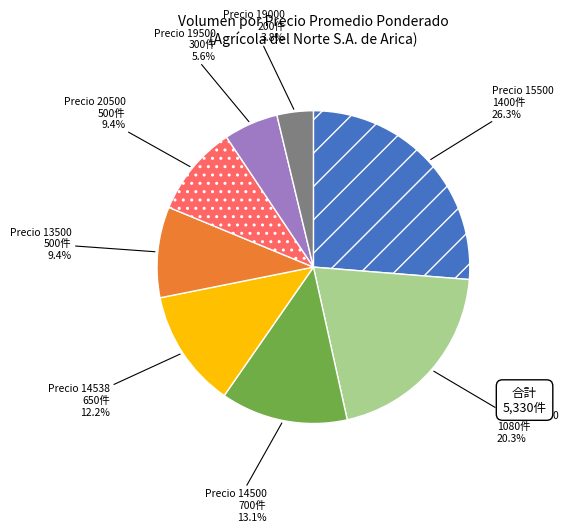

Is Precio 14500 the majority of the pie?

No